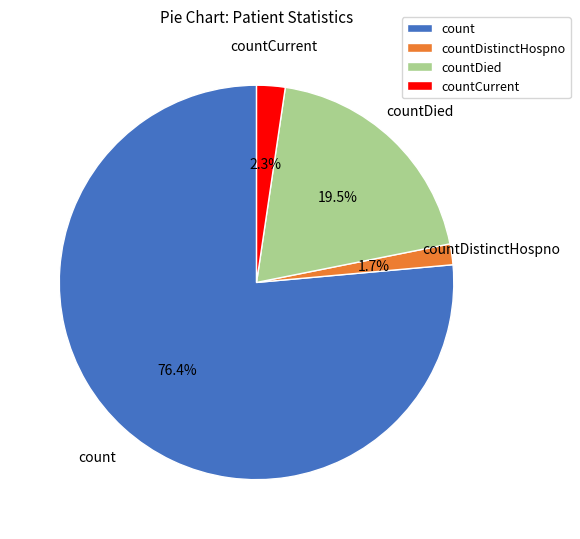

Which slice is the smallest?

countDistinctHospno